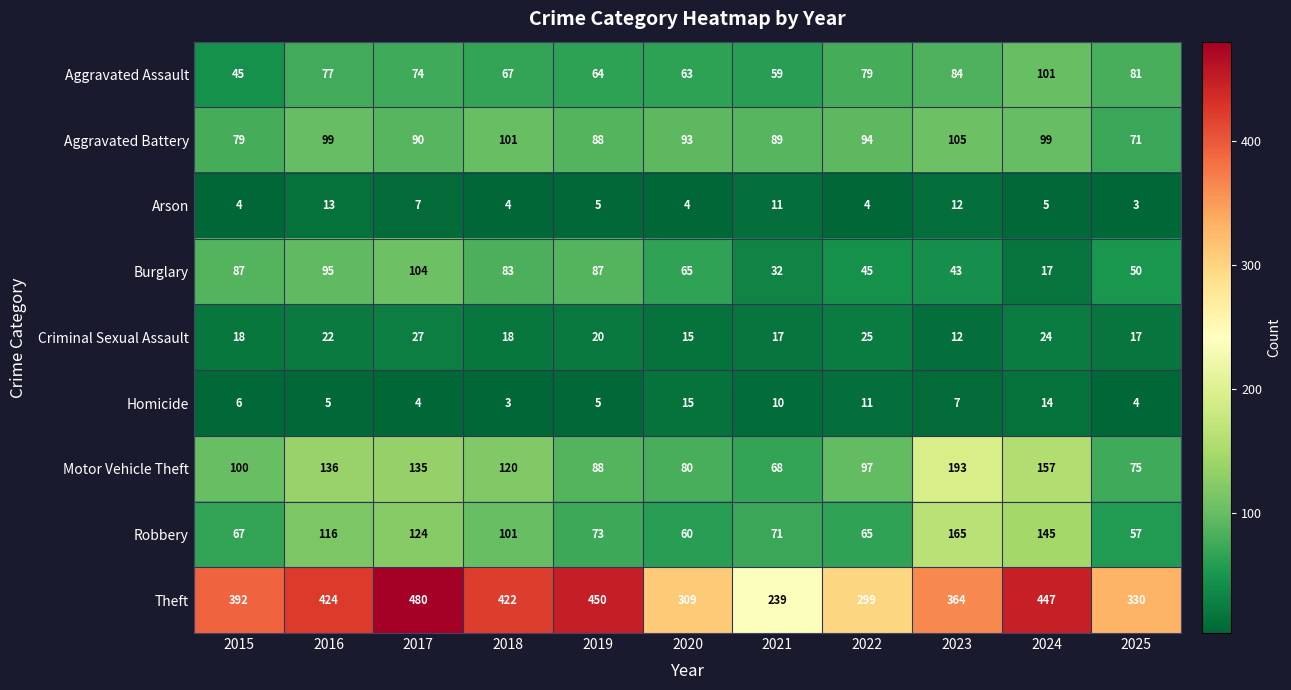

What is the maximum value for Motor Vehicle Theft?

193